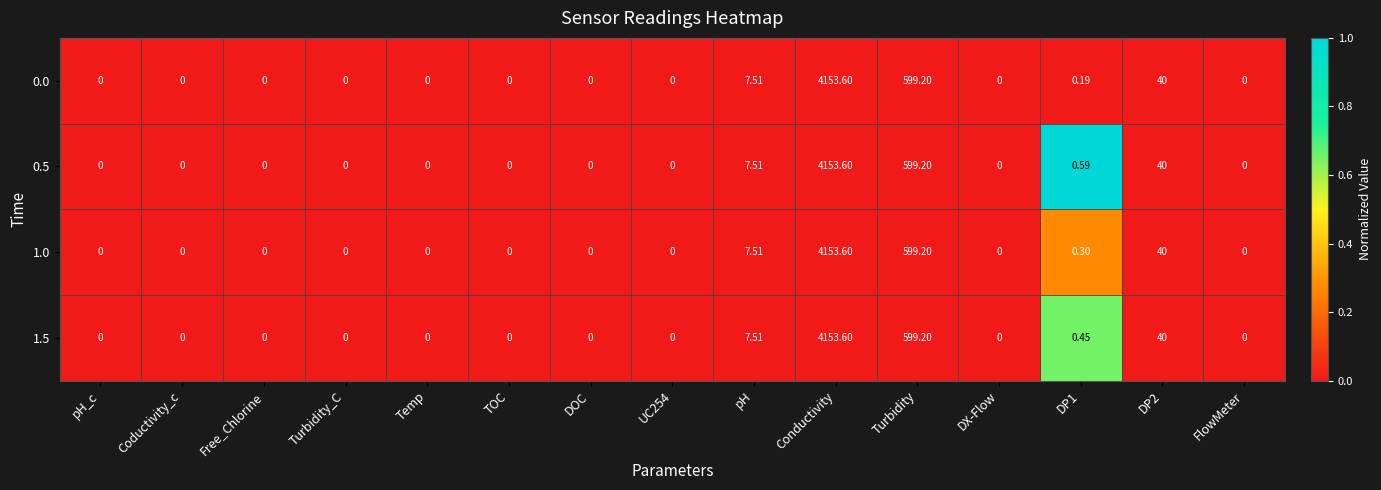

What is the maximum value shown in the chart?

4153.6